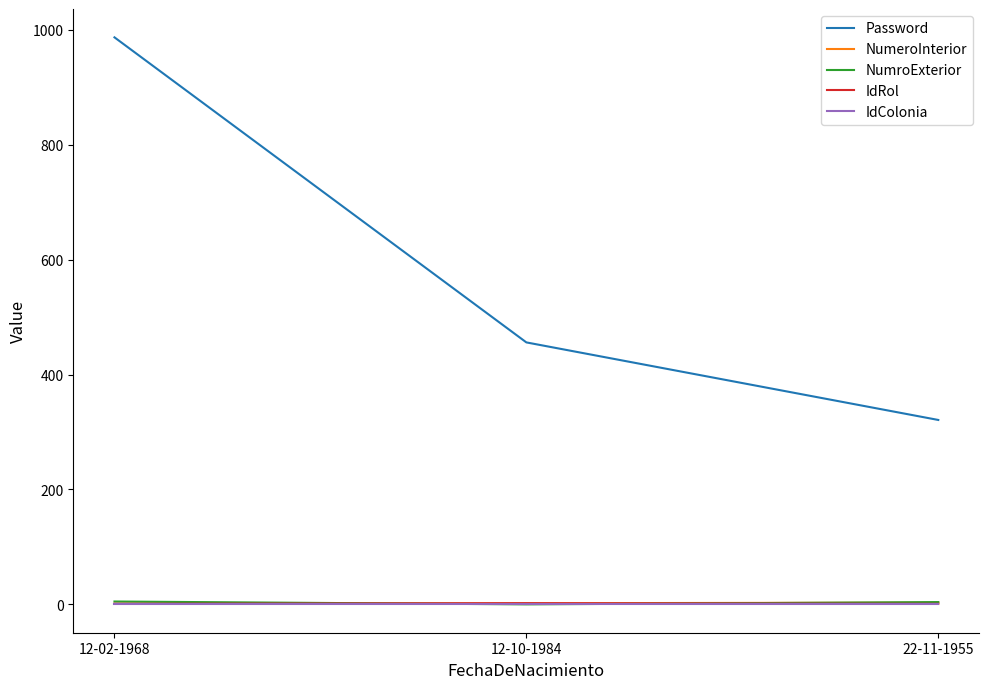

At how many categories does at least one series exceed 808?

1